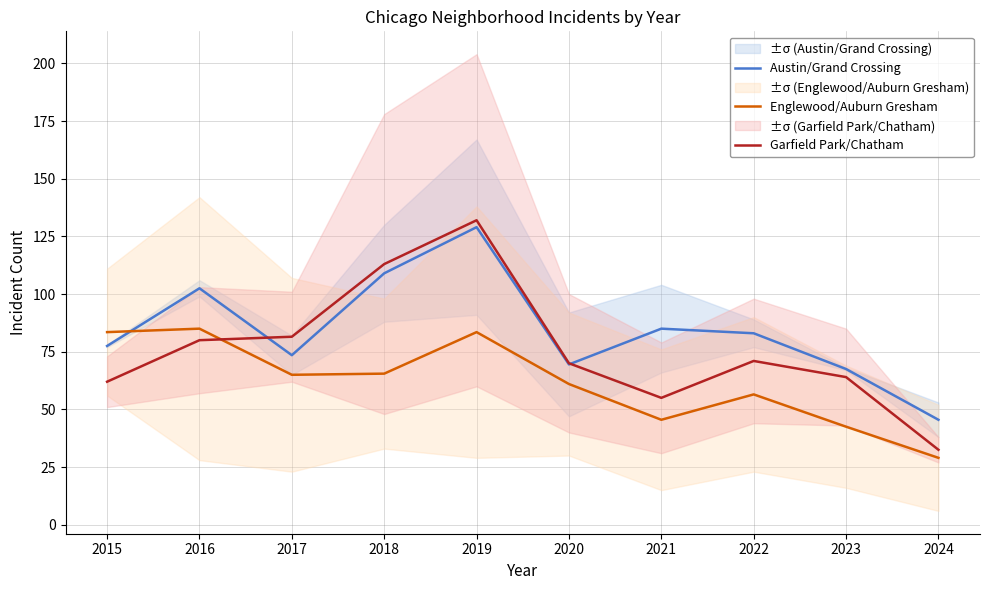

What is the minimum value shown in the chart?

29.0